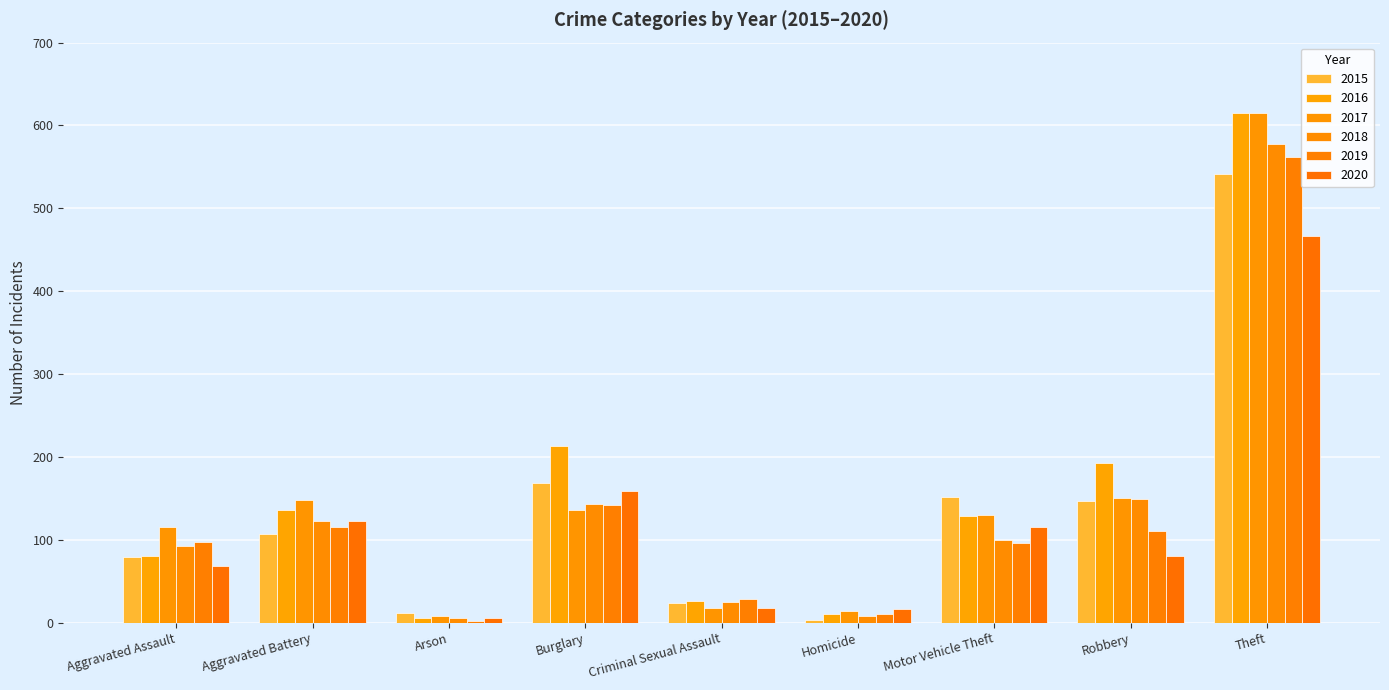

How many groups of bars are there?

9